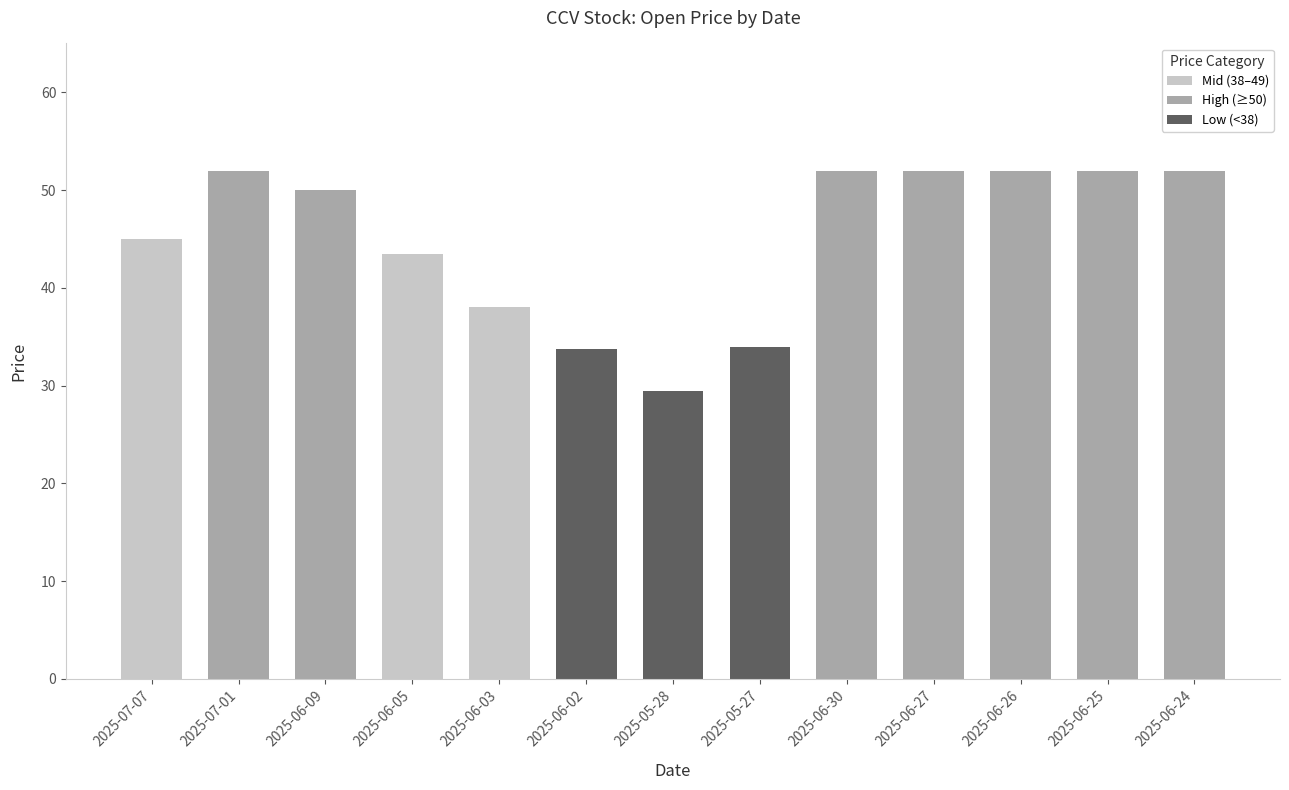

Is it true that open equals 45.0 at 2025-07-07?

True